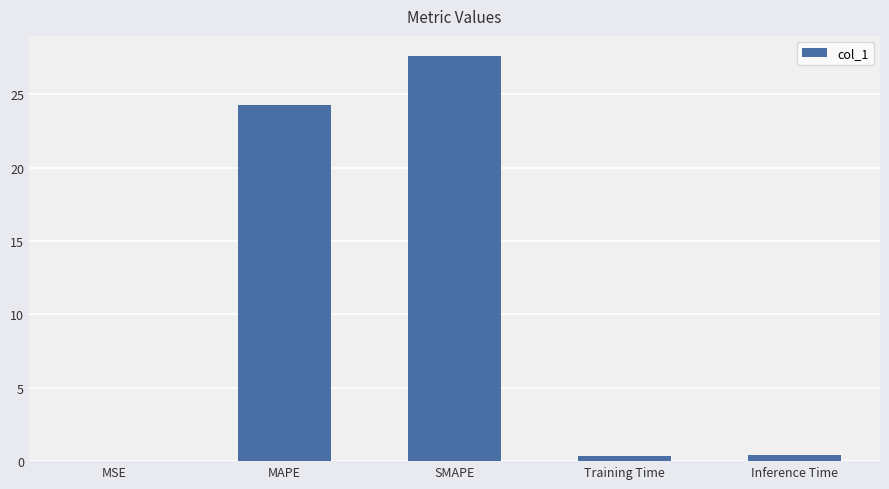

Is it true that the value at MAPE is 24.3?

True